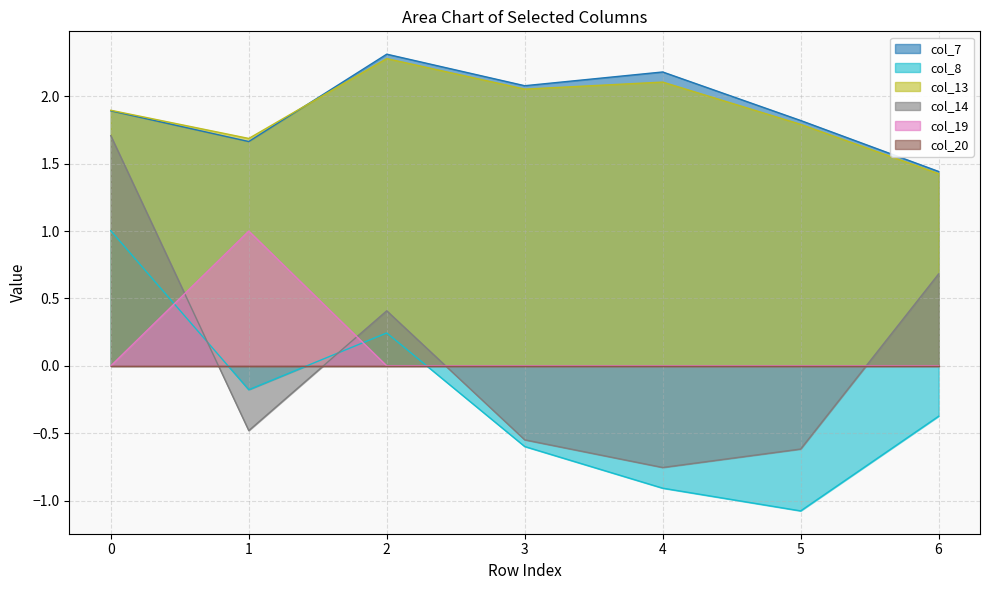

True or false: col_8 and col_13 intersect in this chart.

False